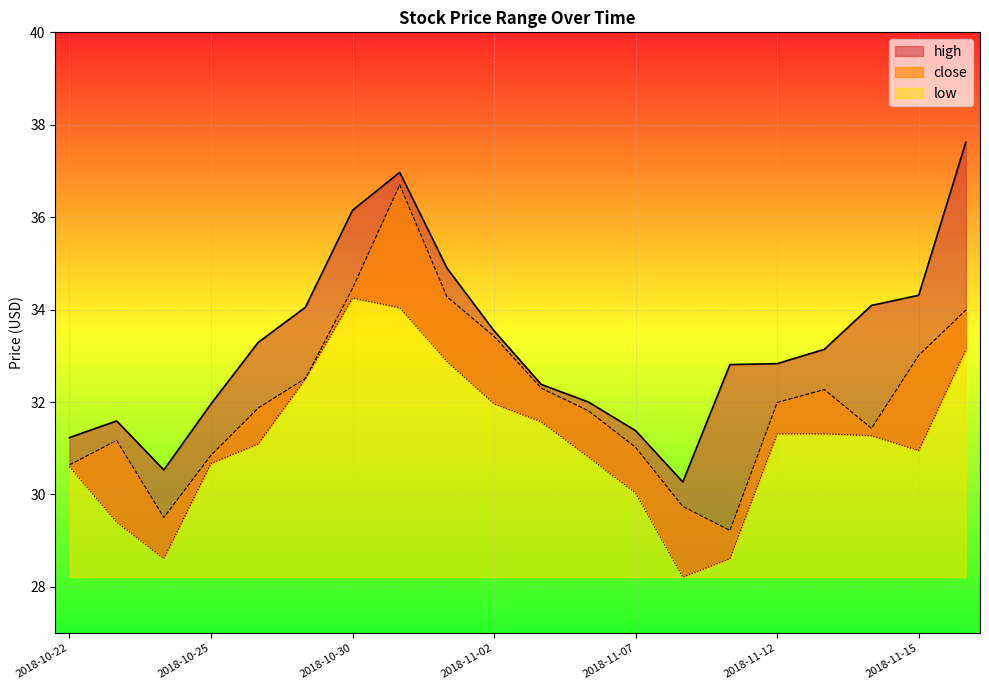

Which series has the largest total across all categories?

high